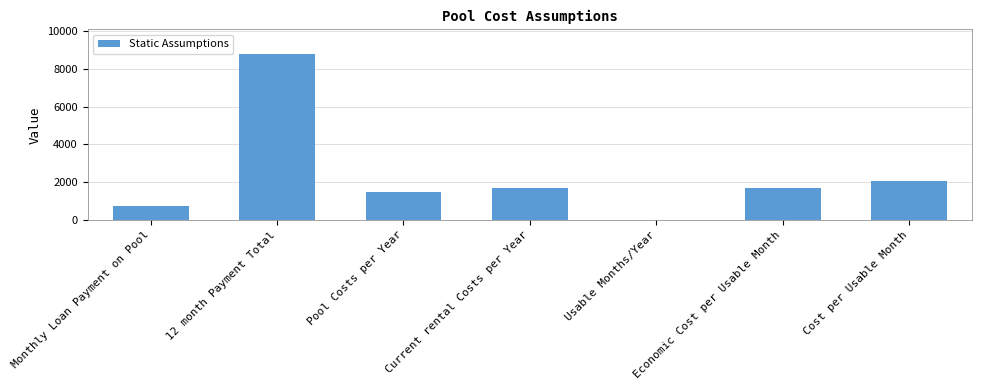

Are the bars horizontal?

No